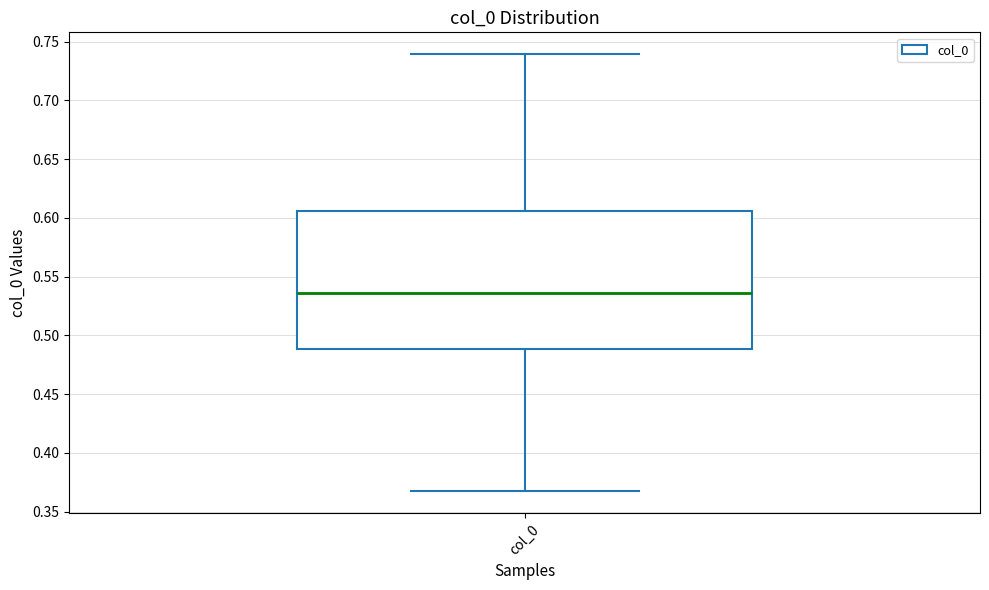

Transcribe this box plot: give where the median line is, the range the box spans, and where the two whiskers end, as read against the y-axis. The values are not printed on the chart, so give them approximately, as read against the axis.

median 0.535, box 0.490 to 0.605, whiskers 0.365 to 0.740